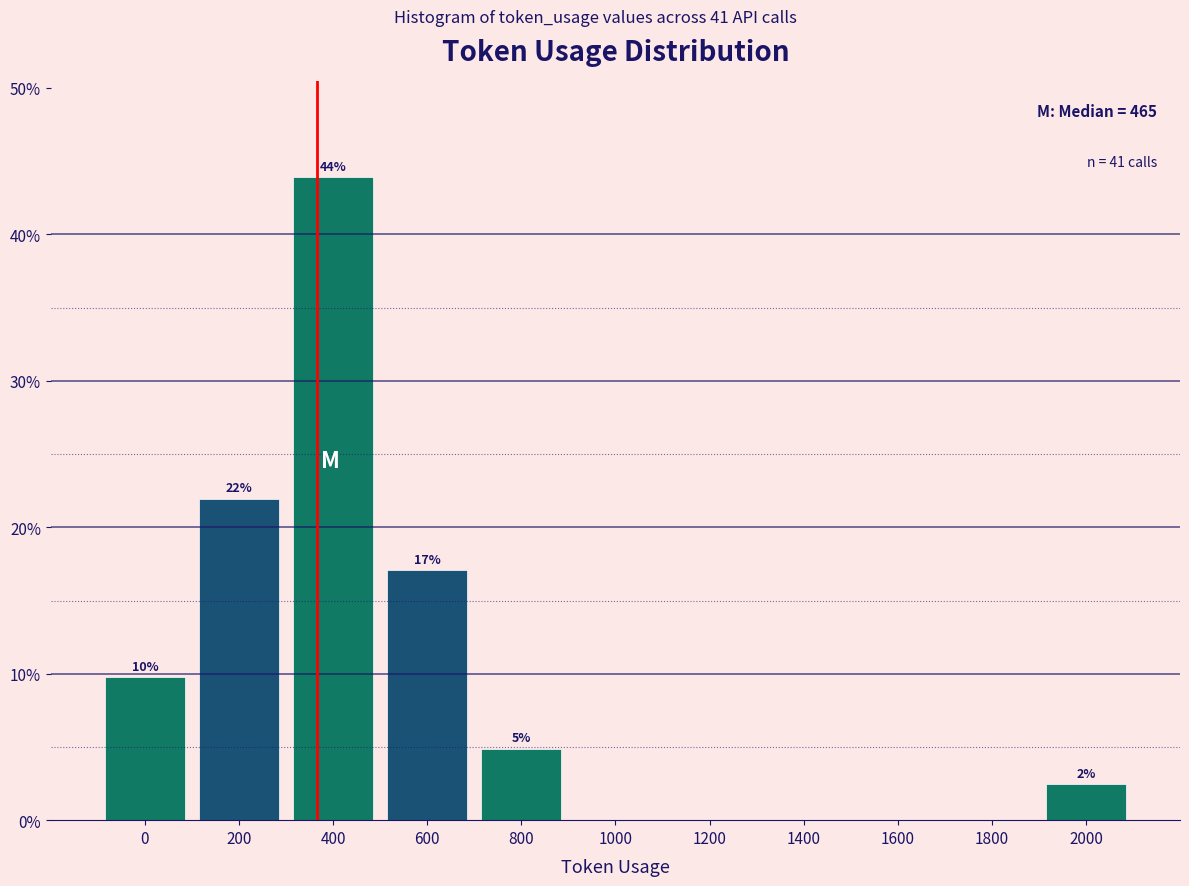

Where is the data nearest to the value 21?

200